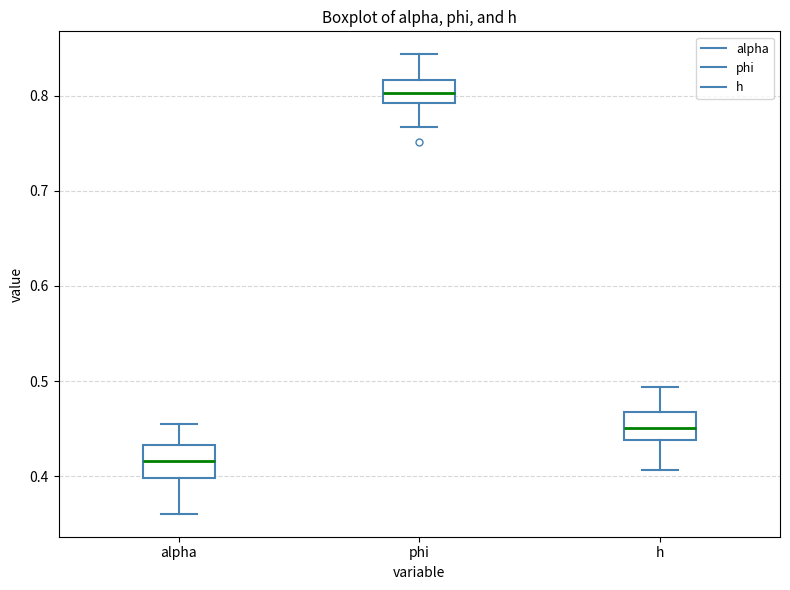

Which box's median line is the highest?

phi